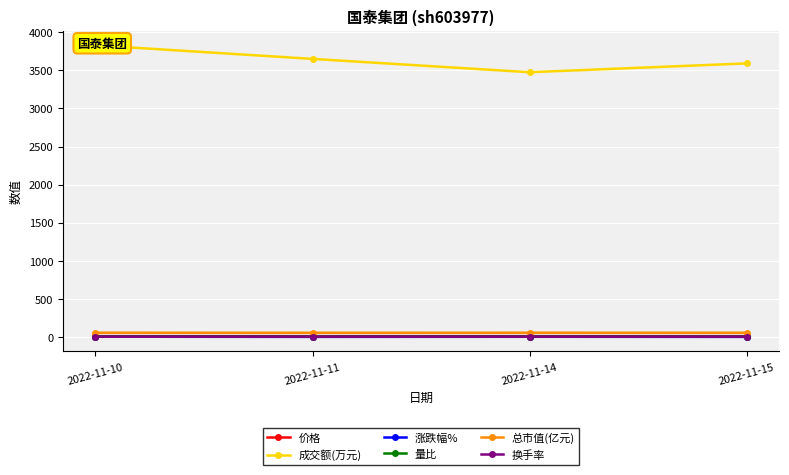

Is the value of 价格 at 2022-11-14 greater than the value of 成交额(万元) at 2022-11-14?

No